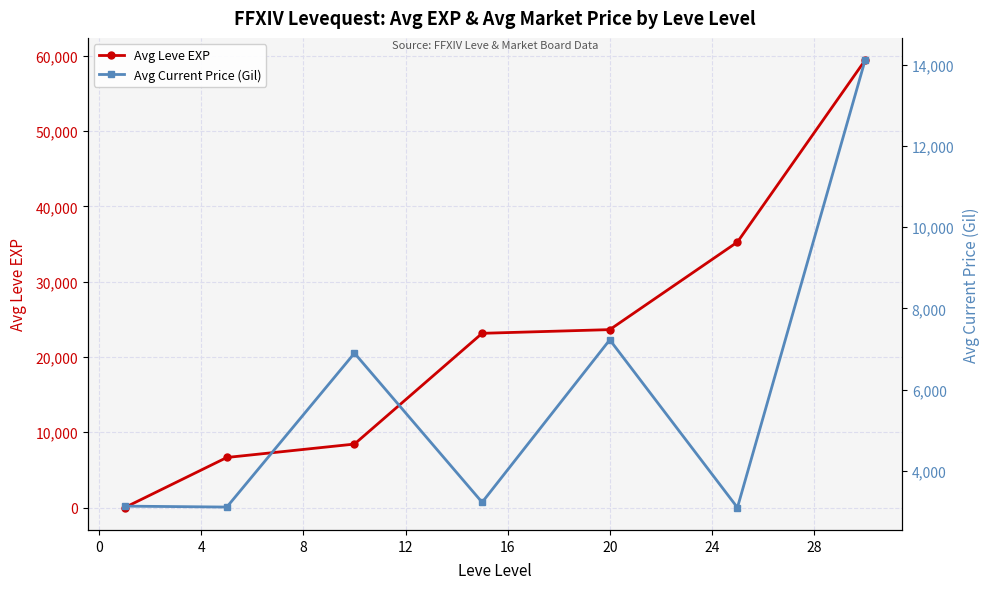

How many data points in Avg Current Price (Gil) are above 3225?

4